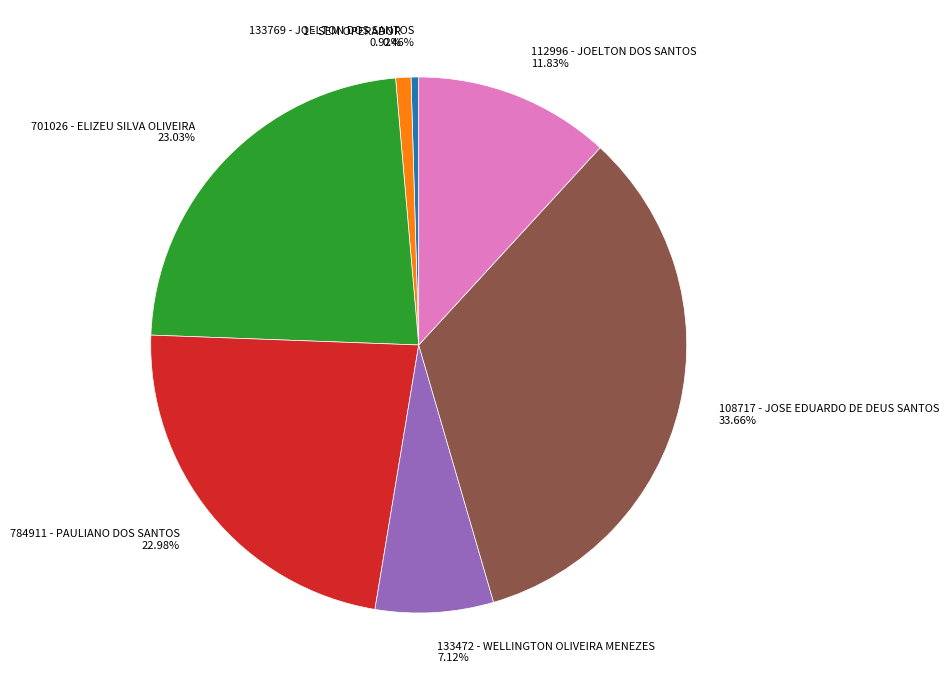

What percentage is the 1 - SEM OPERADOR slice, to the nearest percent?

1%